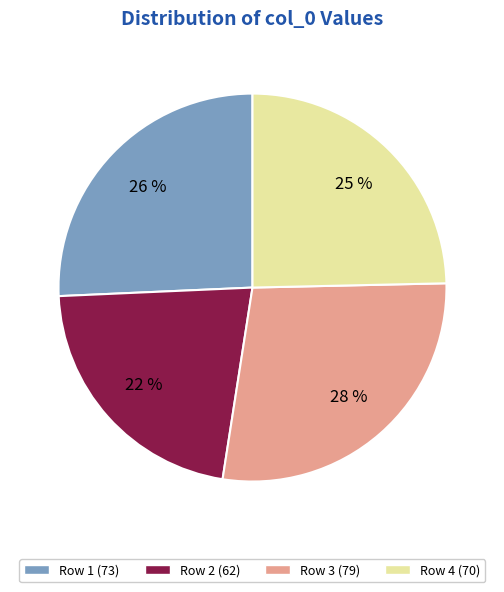

Is there any slice that represents more than half of the pie?

No